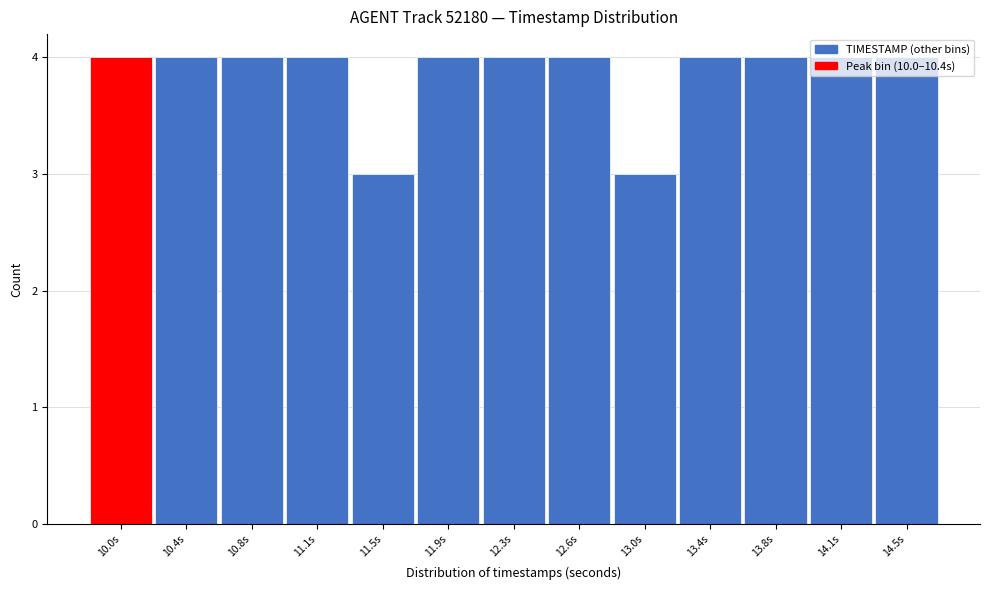

What is the average value?

4